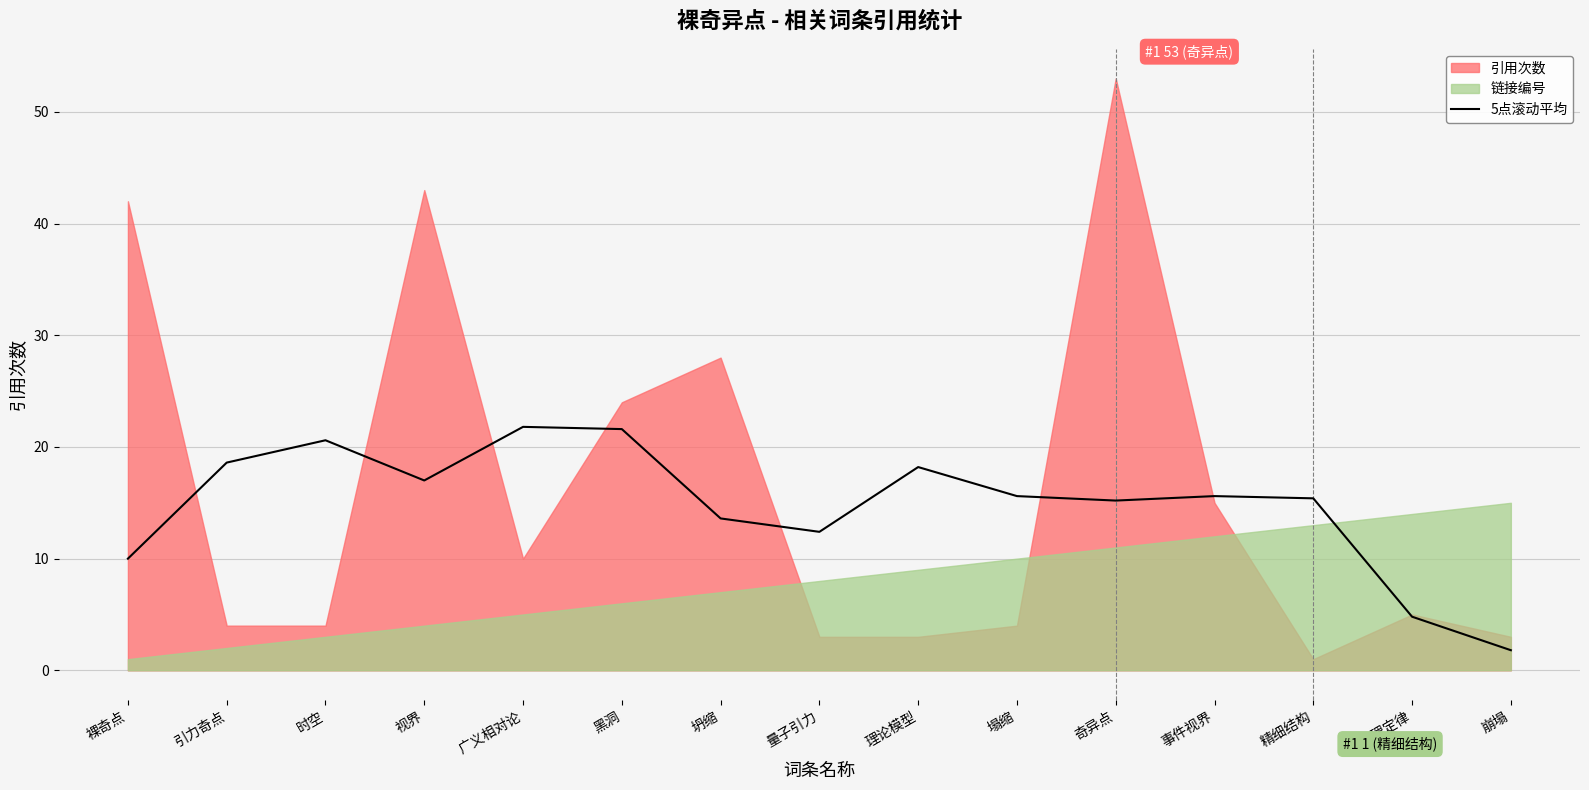

How many data points does each series have?

15